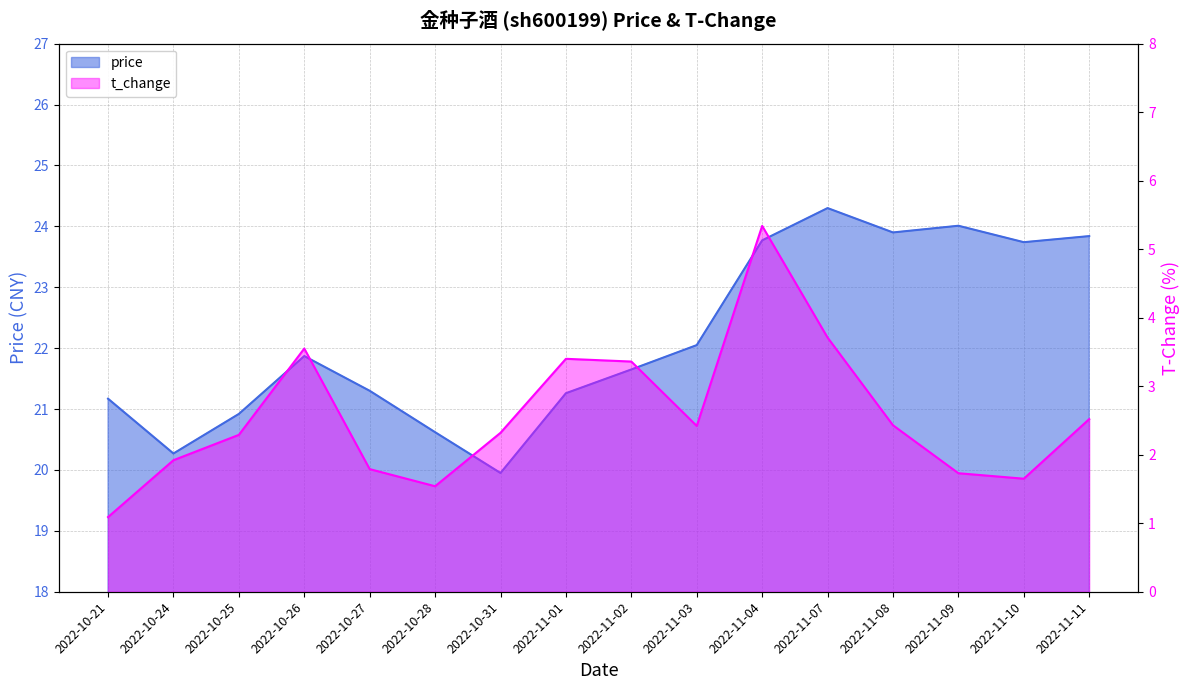

How many lines are shown in the chart?

2